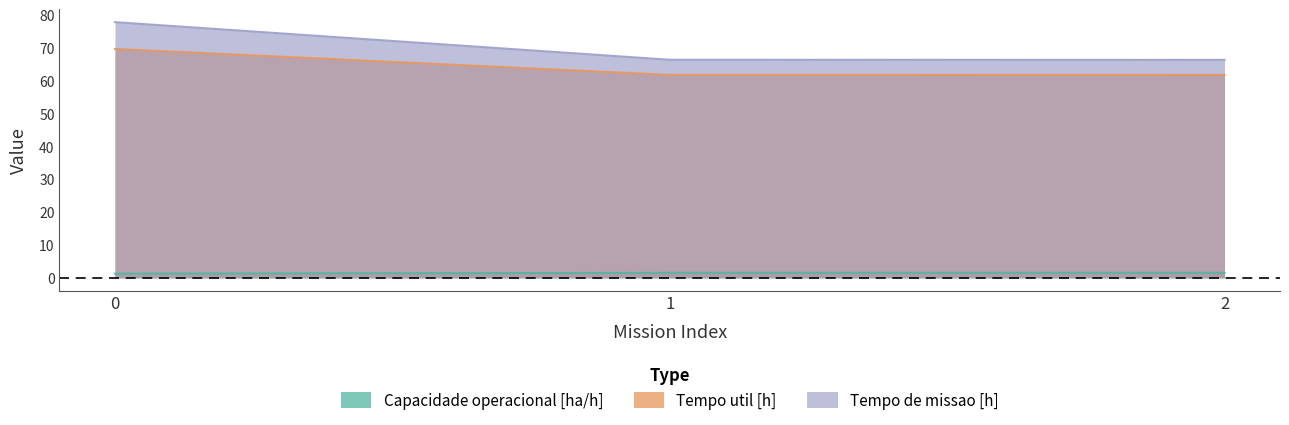

Reading right to left, transcribe all the data shown in this chart.

Capacidade operacional [ha/h]: 1.5	1.5	1.3
Tempo util [h]: 61.7	61.7	69.6
Tempo de missao [h]: 66.3	66.3	77.7